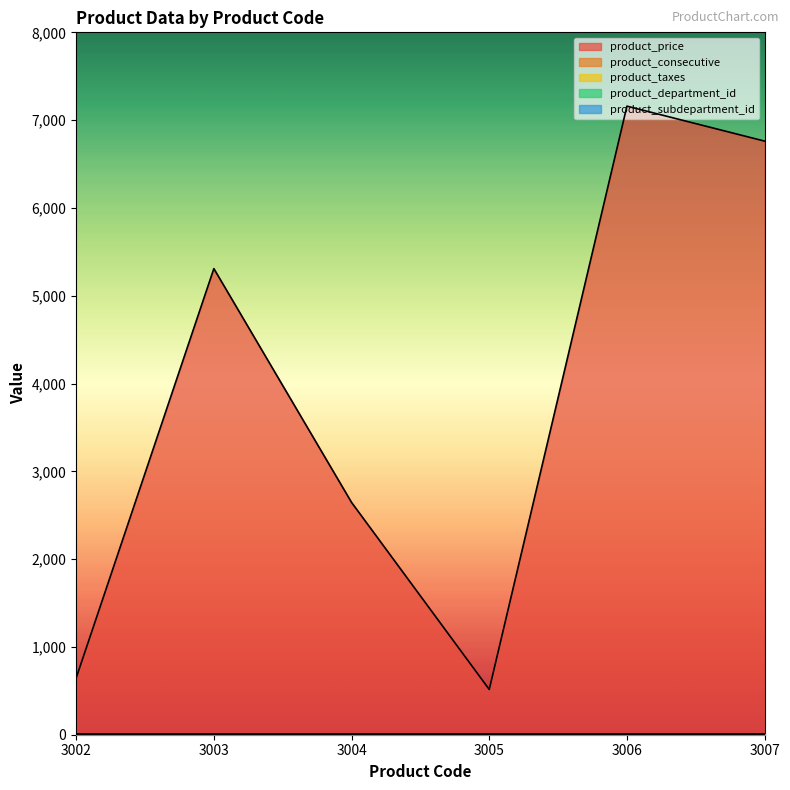

What is the minimum value for product_consecutive?

2.0